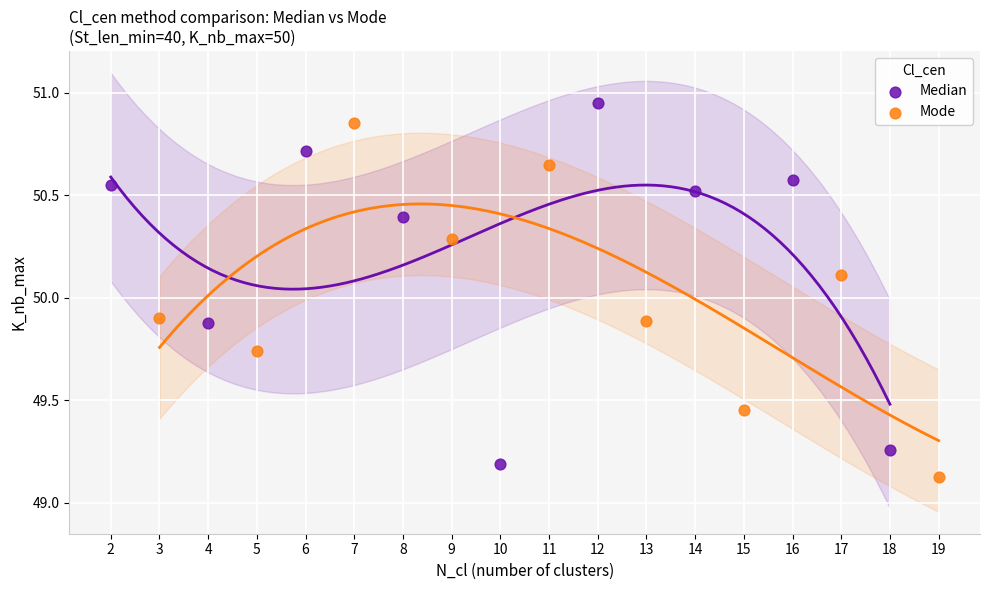

Which series reaches the maximum Y coordinate?

Median